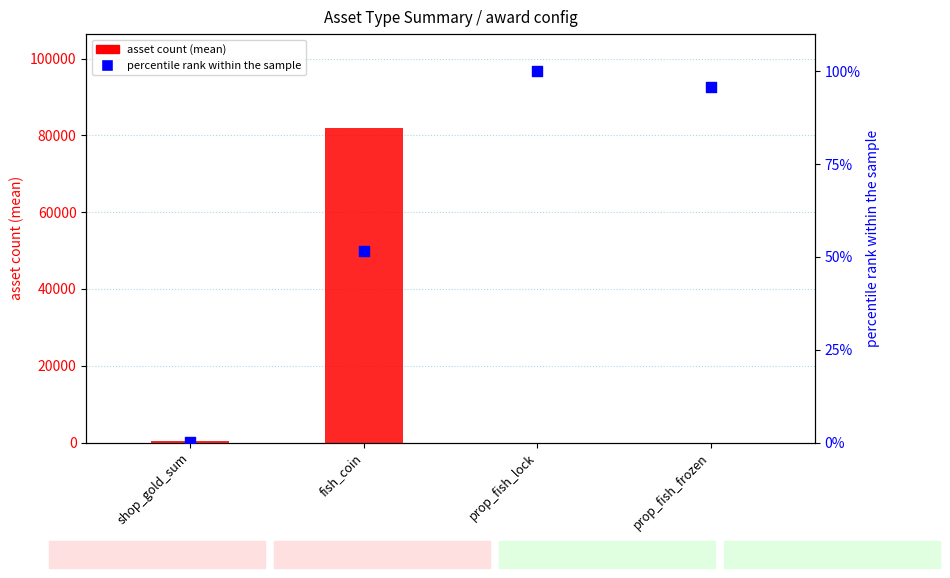

At which category is the sum across all series the highest?

fish_coin